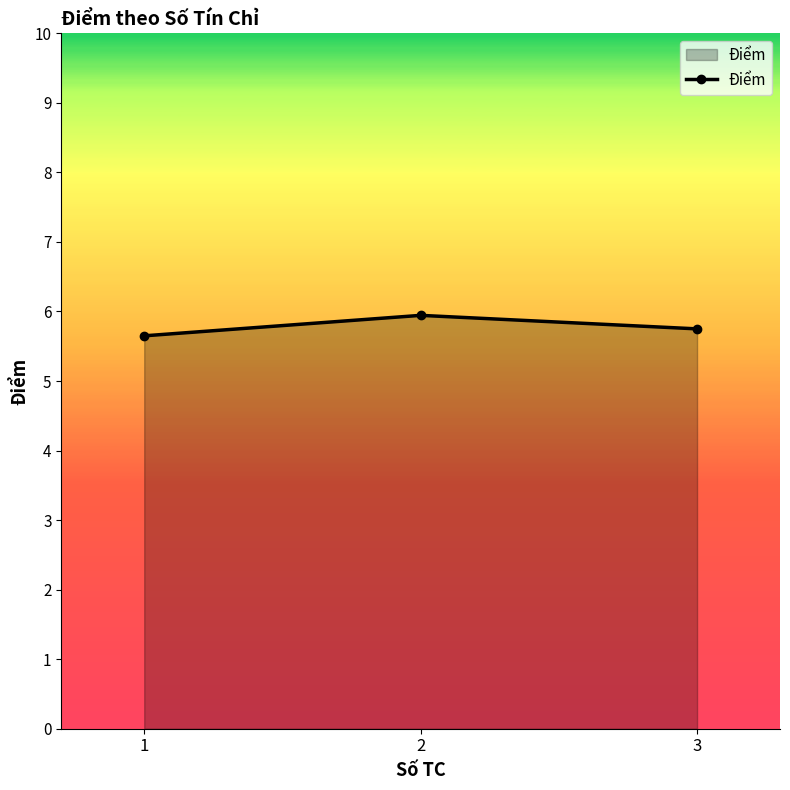

List the labels in order of value, smallest first.

1, 3, 2